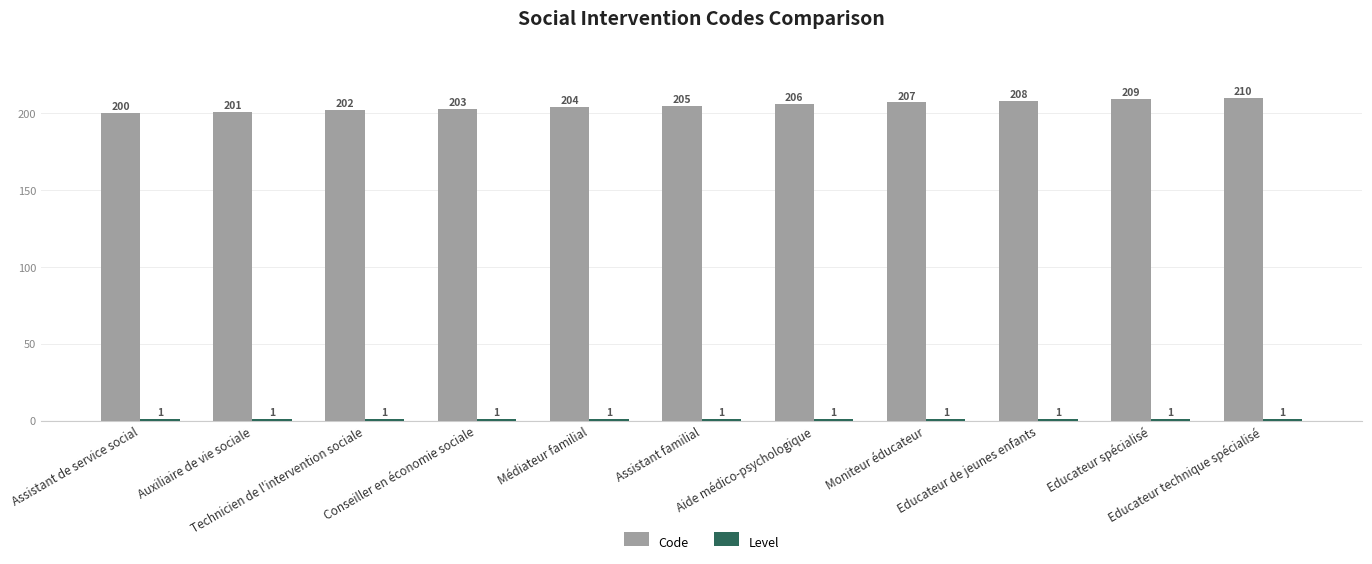

Which series has the widest spread of values?

Code